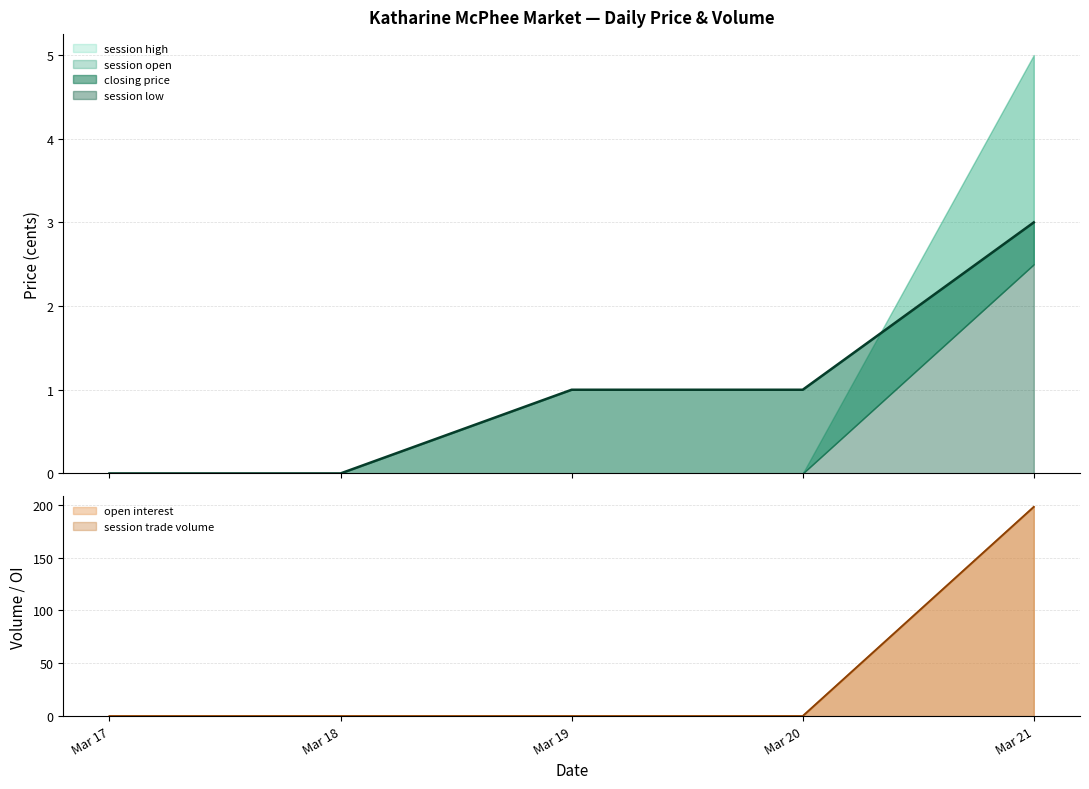

How many times do session high and closing price cross each other?

1